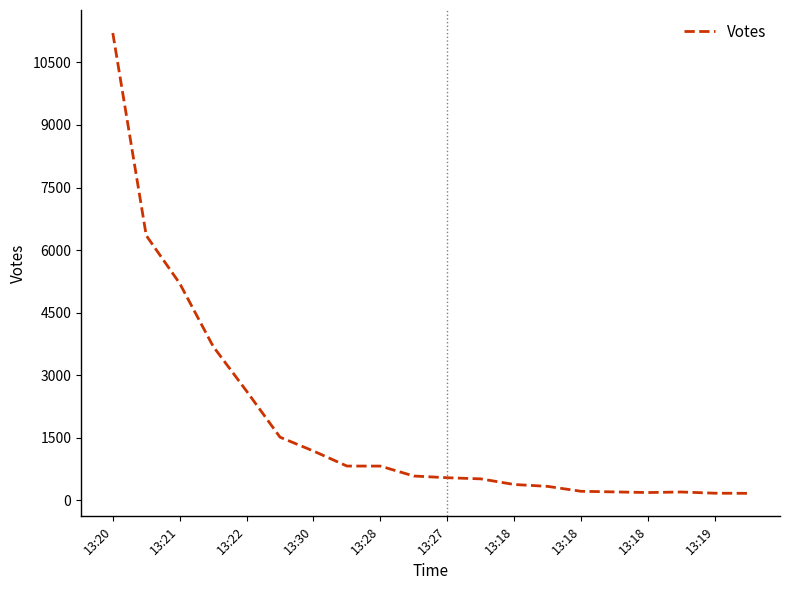

What is the difference between the maximum and minimum values?

11035